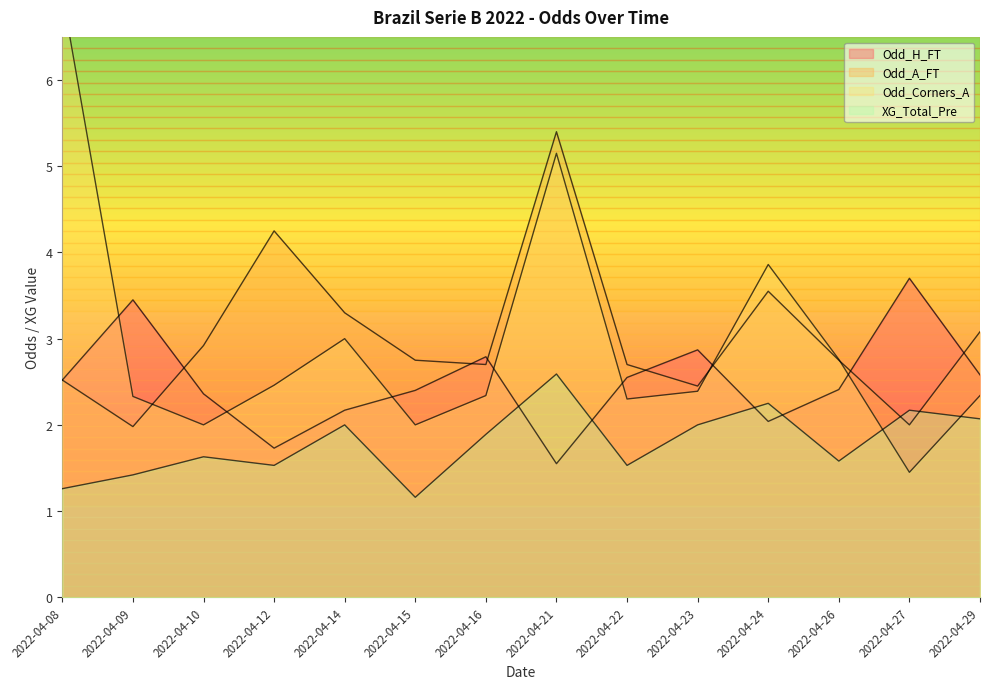

How many data points in Odd_A_FT are above 2?

12